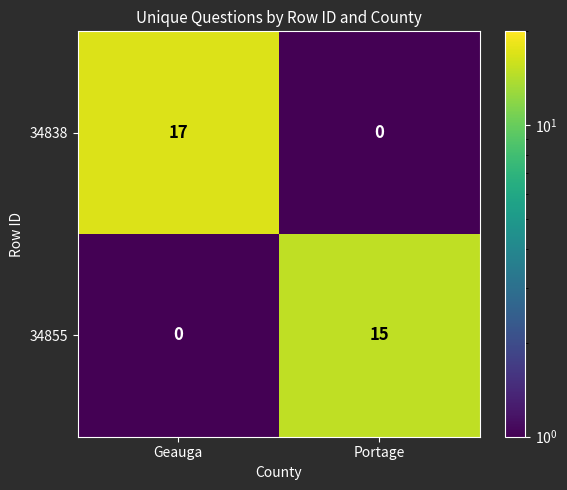

What is the total value across all series at Portage?

15